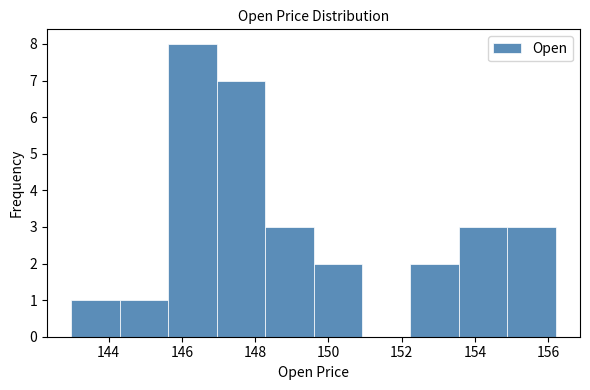

Reading left to right, transcribe this chart: for each bar, give the range it covers on the x-axis and its height. Neither the bar edges nor the heights are printed on the chart, so give them approximately, as read against the axes.

143.0 to 144.4: 1
144.4 to 145.6: 1
145.6 to 147.0: 8
147.0 to 148.2: 7
148.2 to 149.6: 3
149.6 to 151.0: 2
151.0 to 152.2: 0
152.2 to 153.6: 2
153.6 to 154.8: 3
154.8 to 156.2: 3